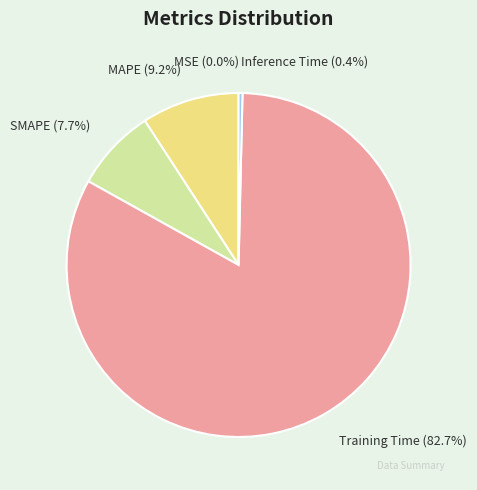

Which category has the smallest portion of the pie?

MSE